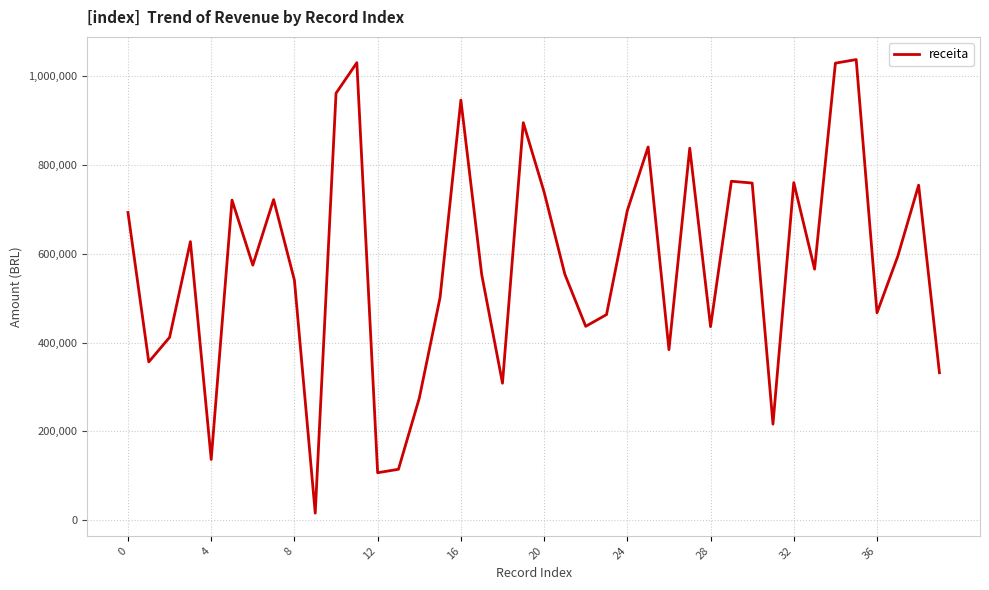

What is the maximum value shown in the chart?

1038060.4